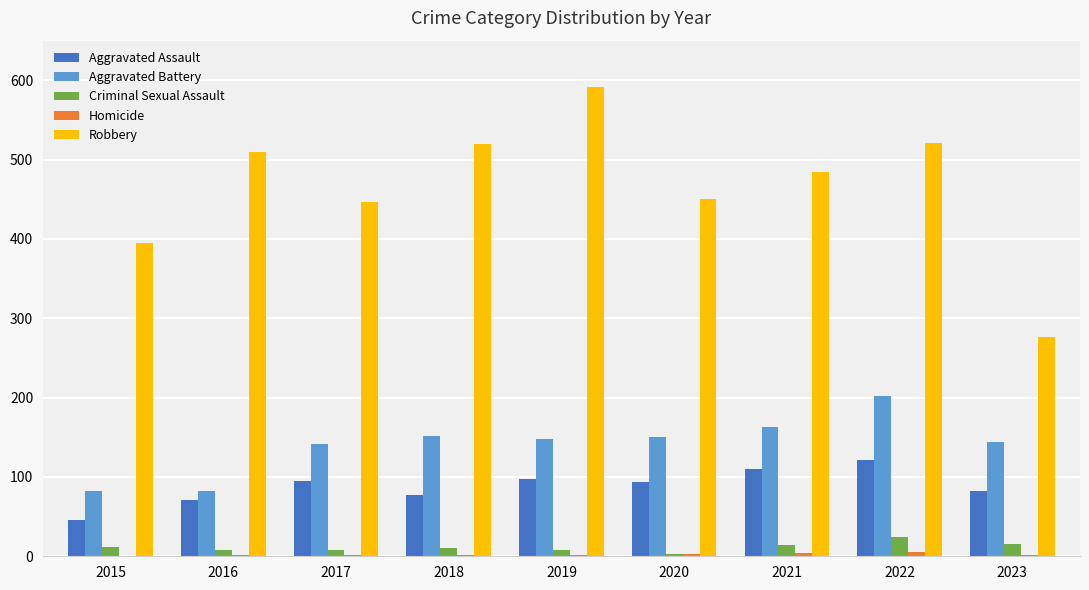

How many distinct data groups are displayed?

5